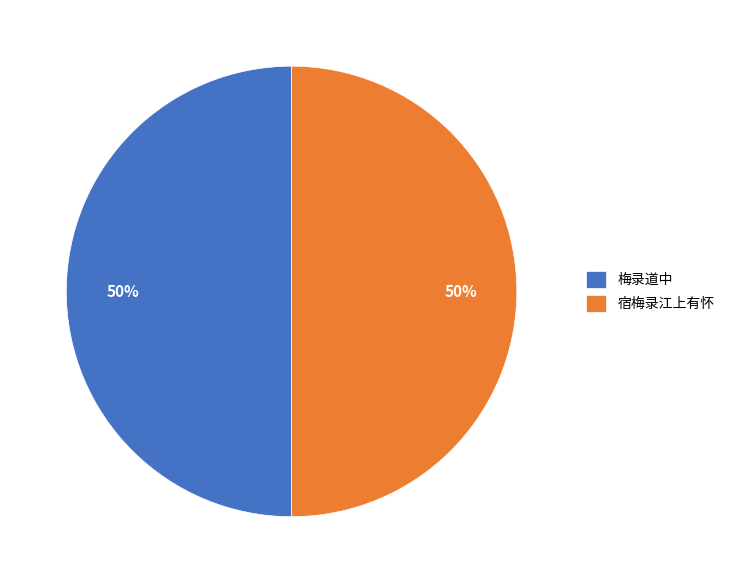

To the nearest percent, what percentage of the pie is 梅录道中?

50%